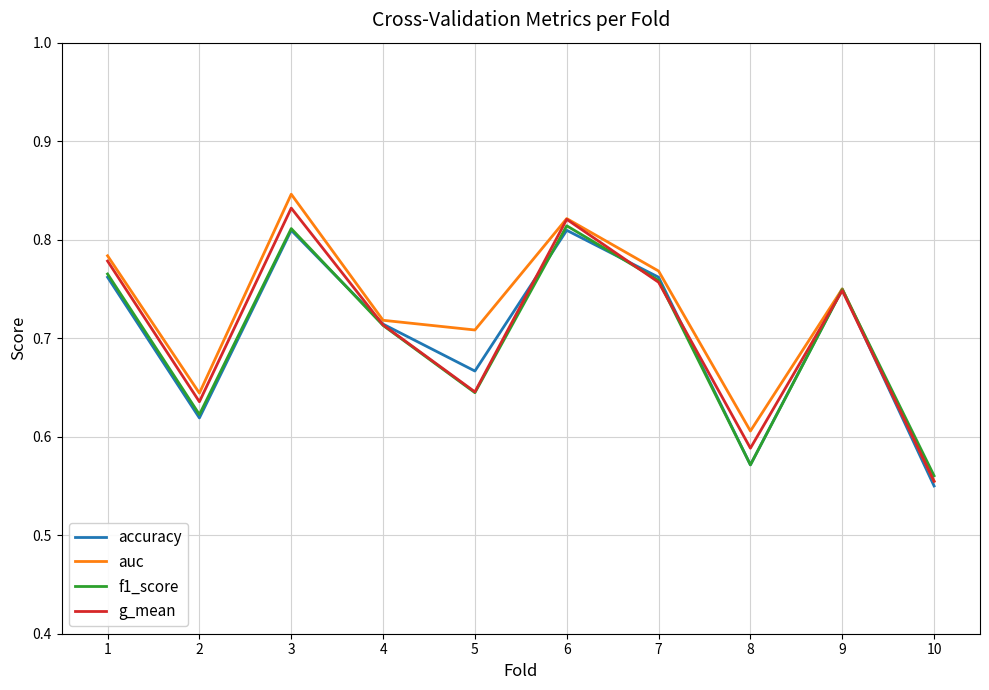

At which category does the chart reach its peak across all series?

3